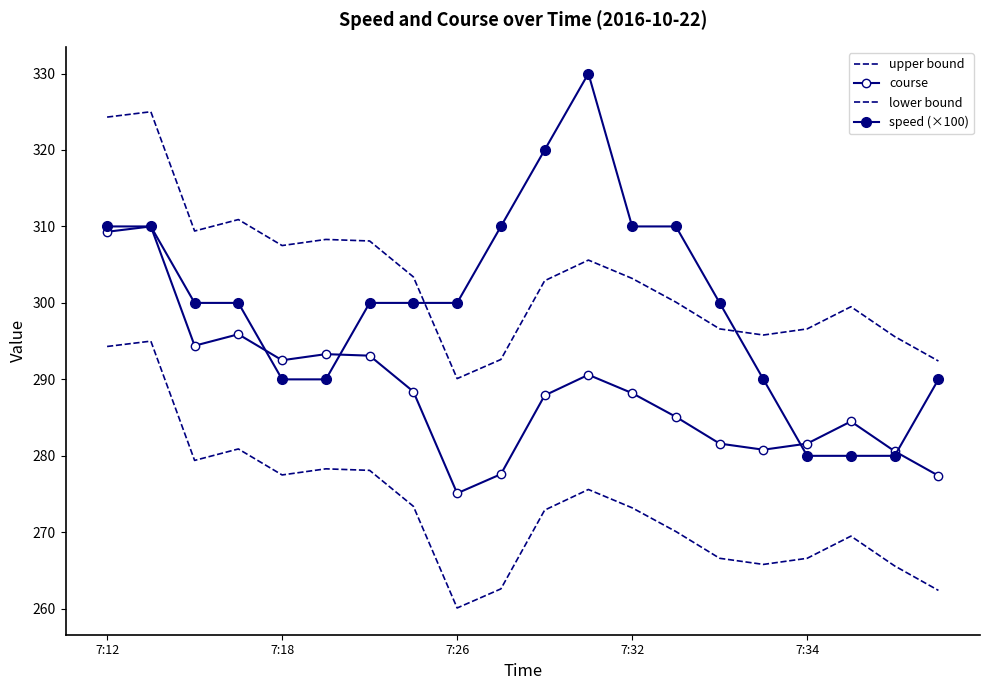

List the series in order of their peak value, lowest first.

lower bound, course, upper bound, speed (×100)